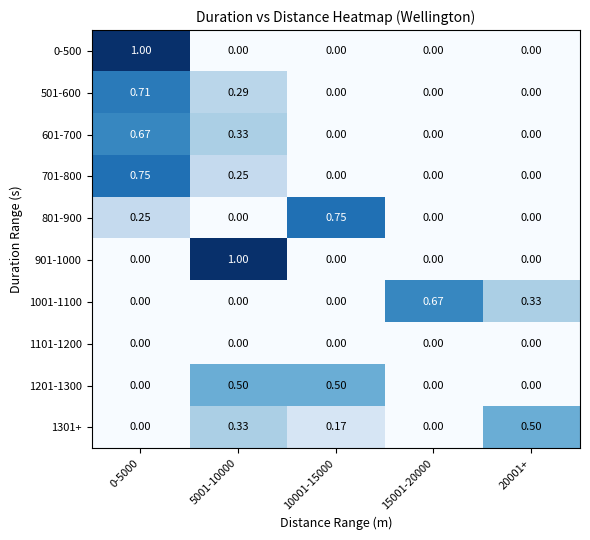

Is the value of 1101-1200 at 5001-10000 greater than the value of 901-1000 at 5001-10000?

No